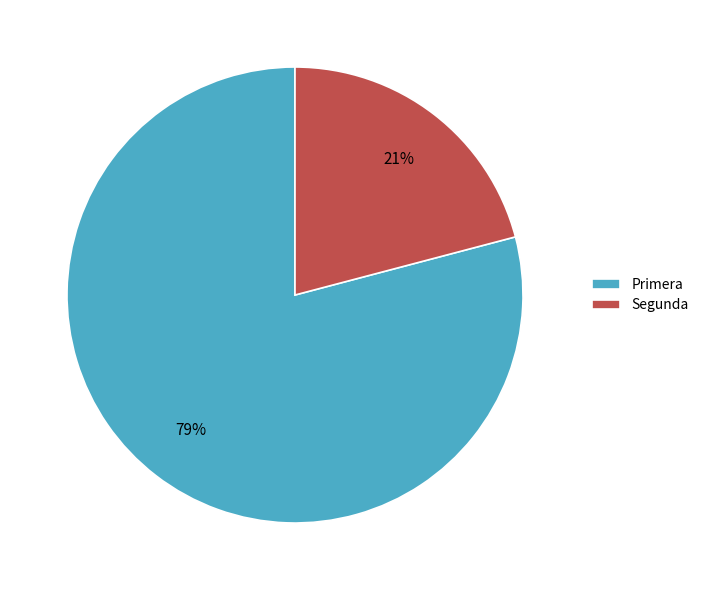

To the nearest percent, what is the difference between the largest and smallest slice percentages?

58%